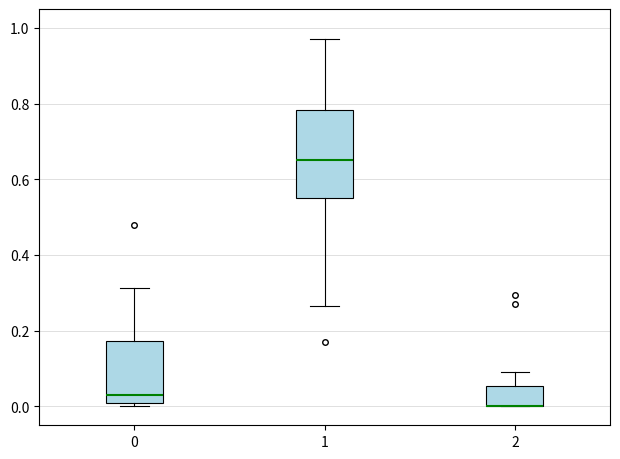

Reading left to right, transcribe this box plot: for each box, give where its median line is, the range the box spans, and where its two whiskers end, as read against the y-axis. The values are not printed on the chart, so give them approximately, as read against the axis.

0: median 0.02, box 0.00 to 0.18, whiskers 0.00 (just below the box's lower edge) to 0.32
1: median 0.66, box 0.56 to 0.78, whiskers 0.26 to 0.98
2: median 0.00 (drawn on the box's lower edge), box 0.00 to 0.06, whiskers 0.00 to 0.10